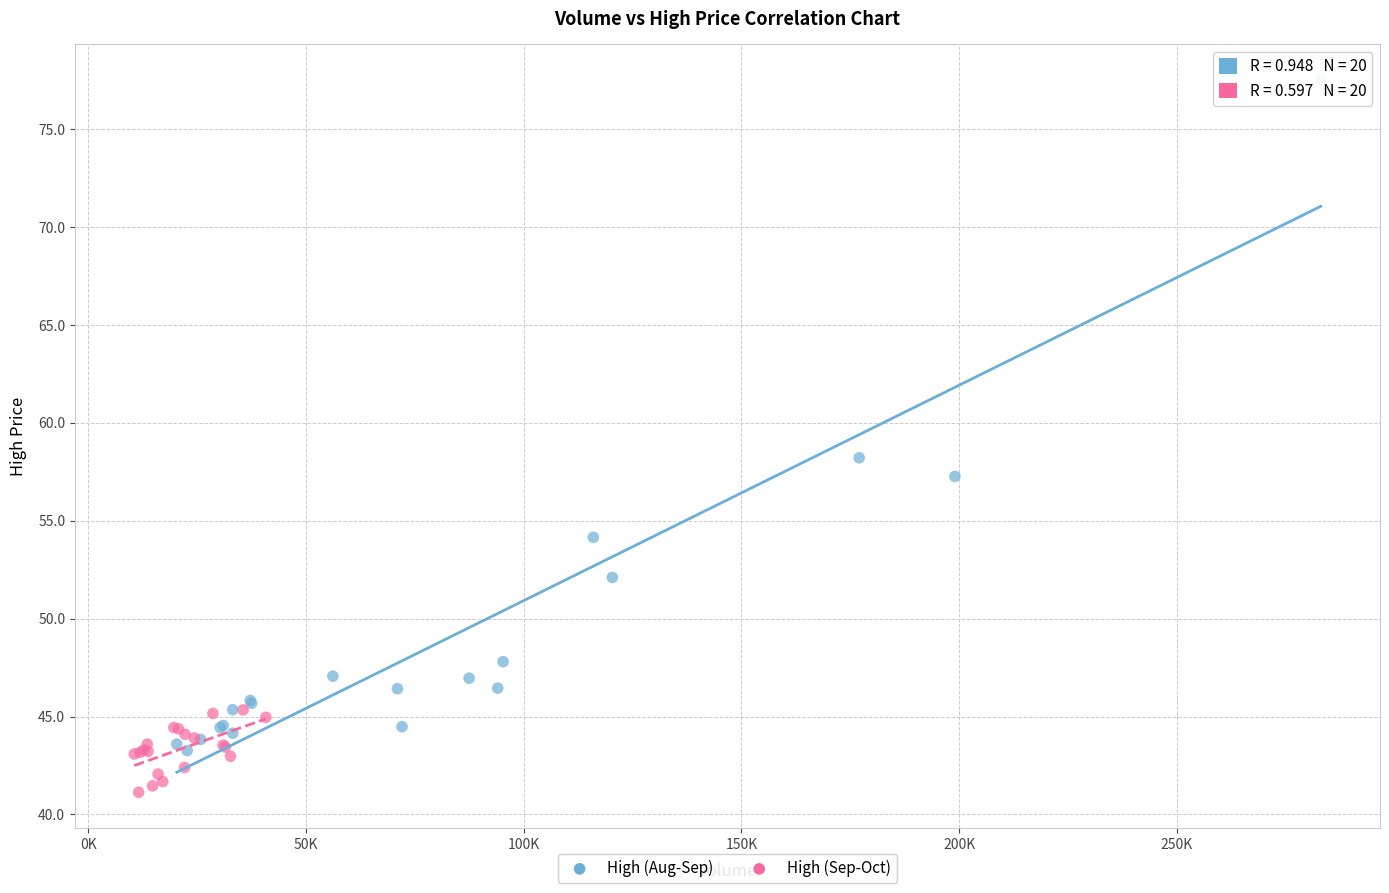

Which series reaches the minimum Y coordinate?

High (Sep-Oct)